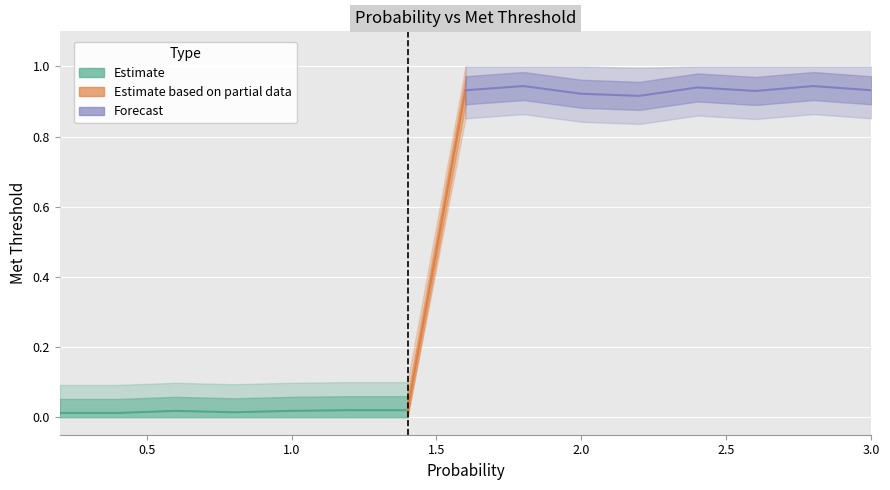

True or false: the data has more than 2 interior local peaks.

True